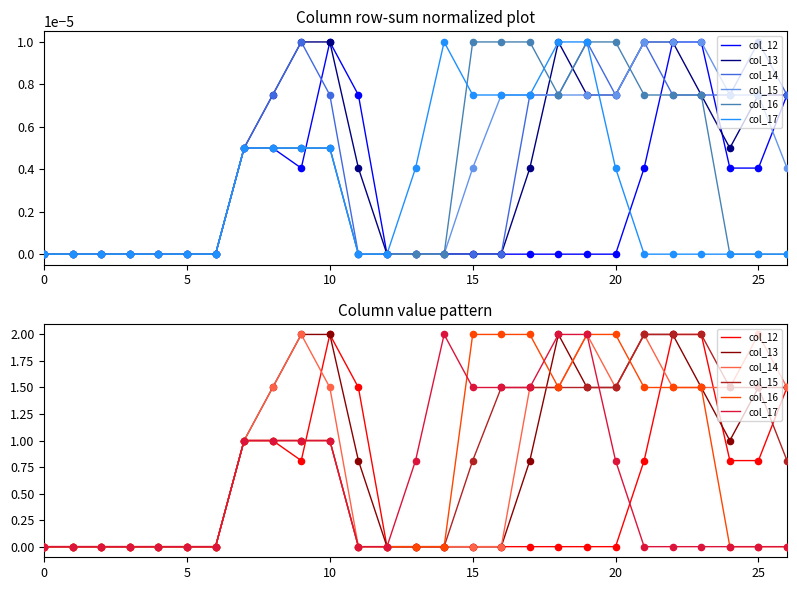

What is the total value across all series at 21?

8.3